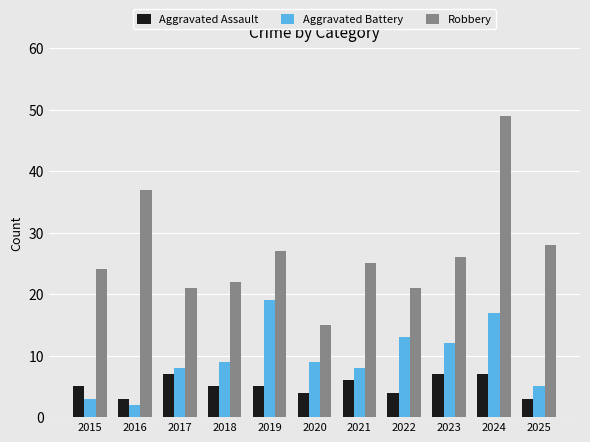

Reading left to right, extract all data points from this chart.

Aggravated Assault: 5	3	7	5	5	4	6	4	7	7	3
Aggravated Battery: 3	2	8	9	19	9	8	13	12	17	5
Robbery: 24	37	21	22	27	15	25	21	26	49	28